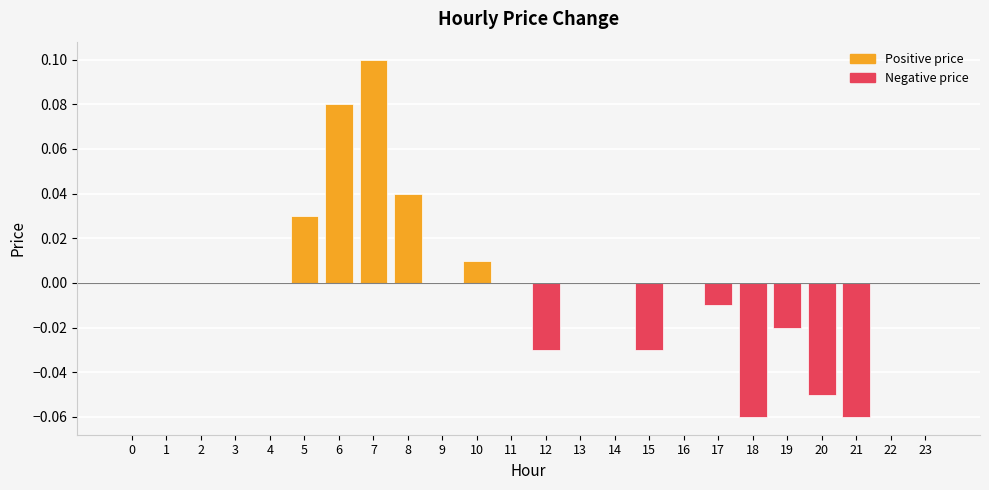

Which category has the highest value across all series?

7